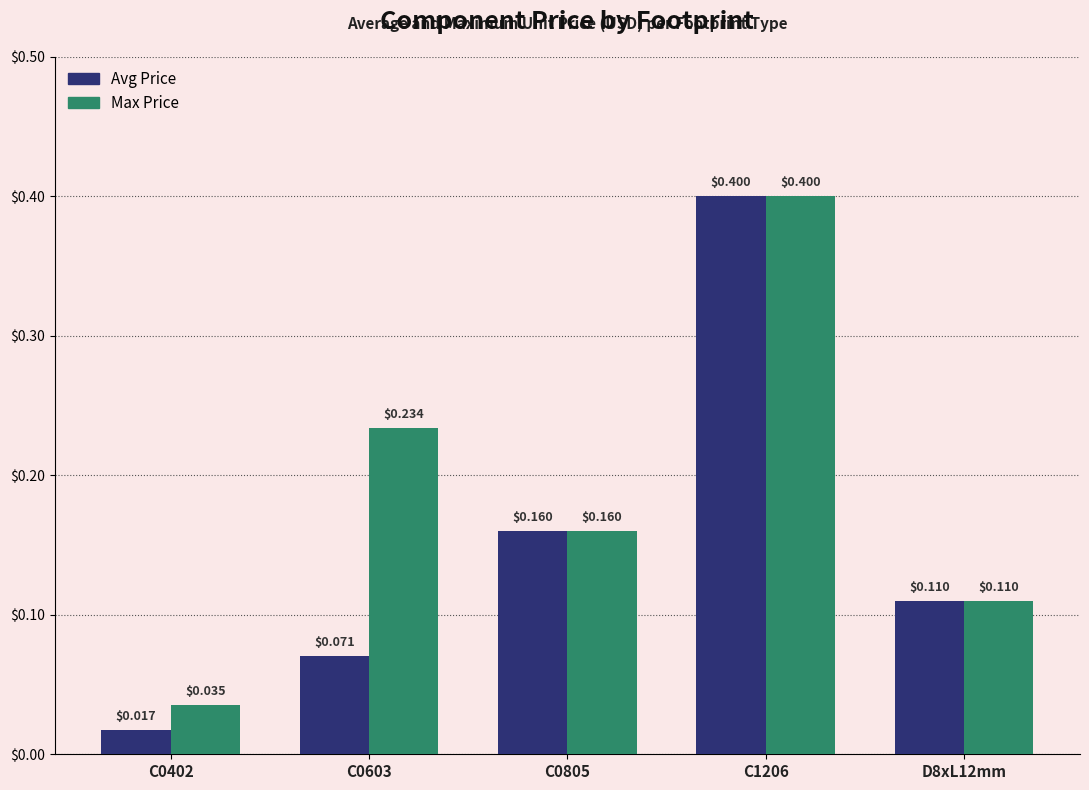

What is the label of the 2nd bar from the left?

C0603